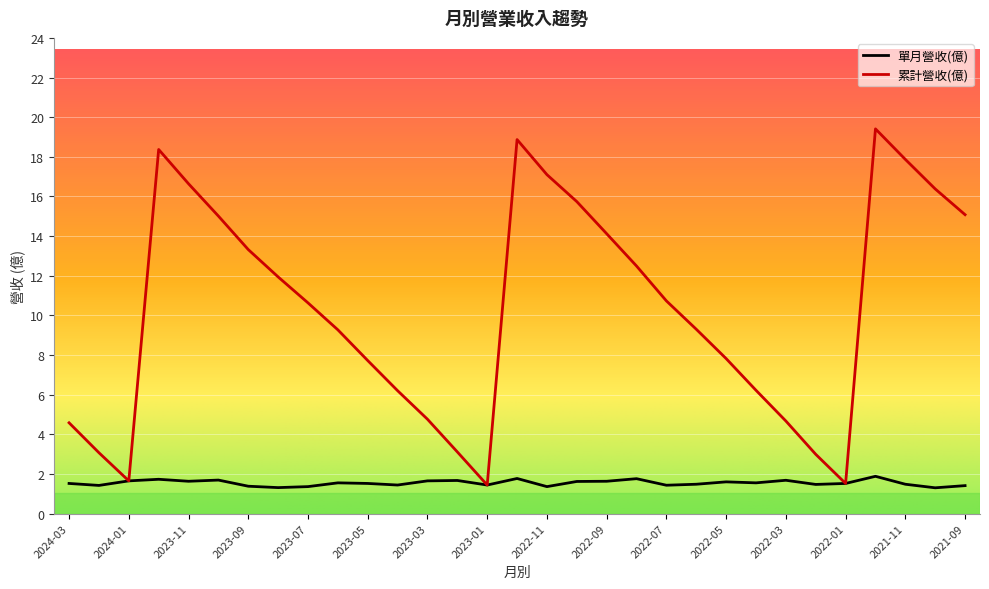

Which series has the largest total across all categories?

累計營收(億)